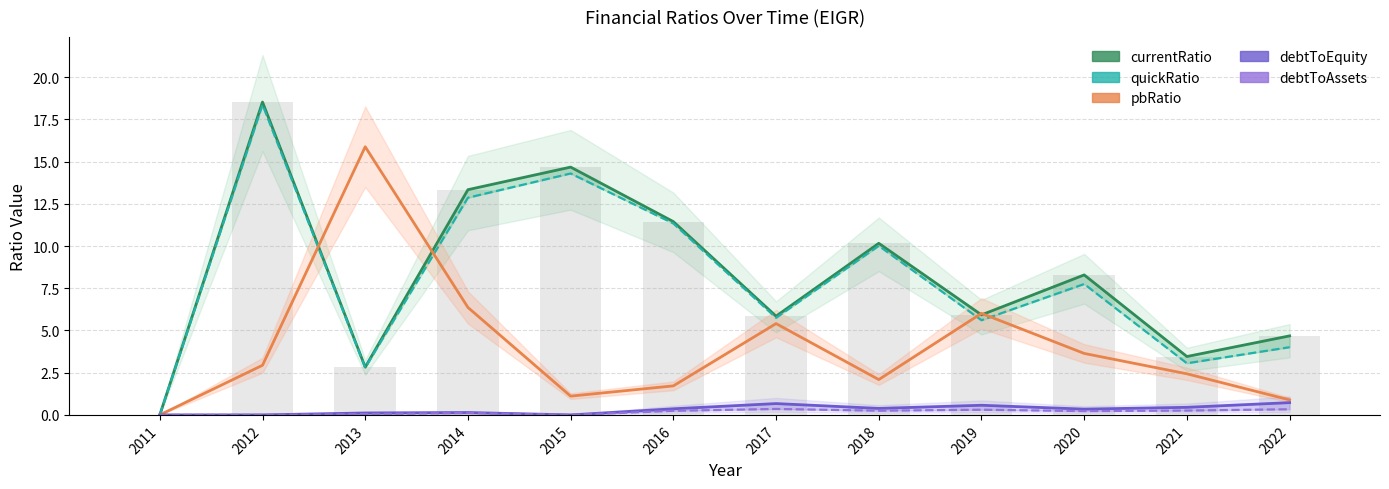

At which label does currentRatio reach its peak?

2012